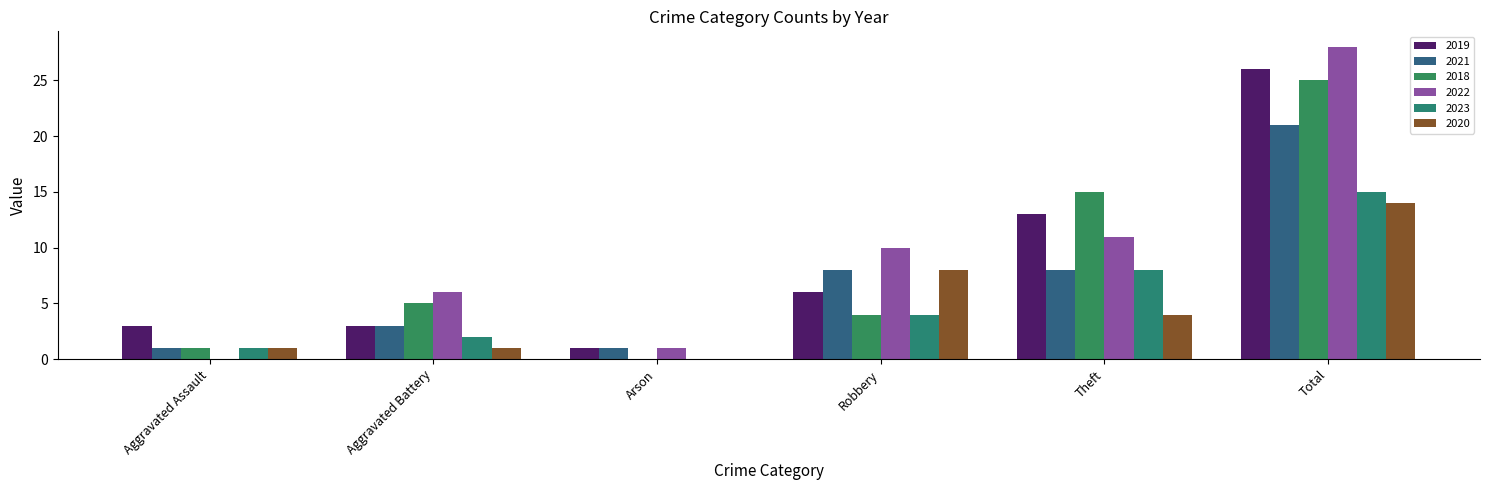

What is the difference between the 2019 values at Aggravated Battery and Arson?

2